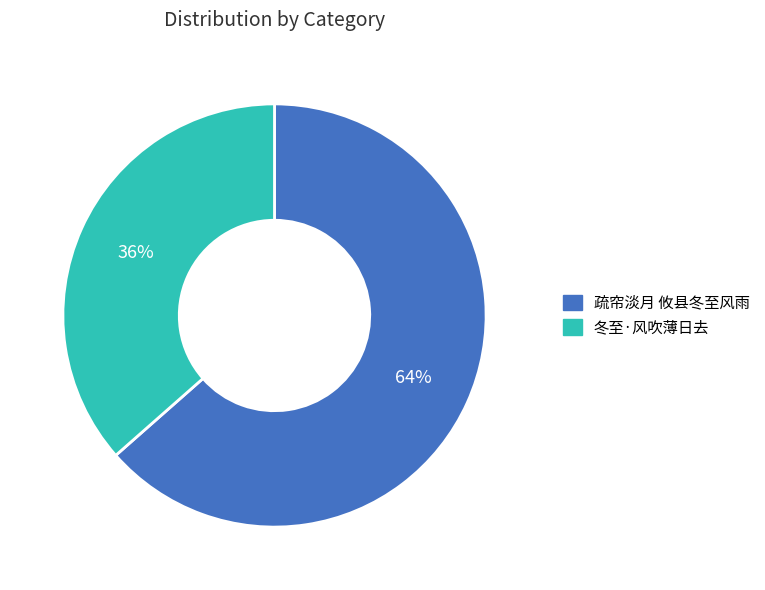

Is it true that 冬至·风吹薄日去 is 36% of the pie?

True